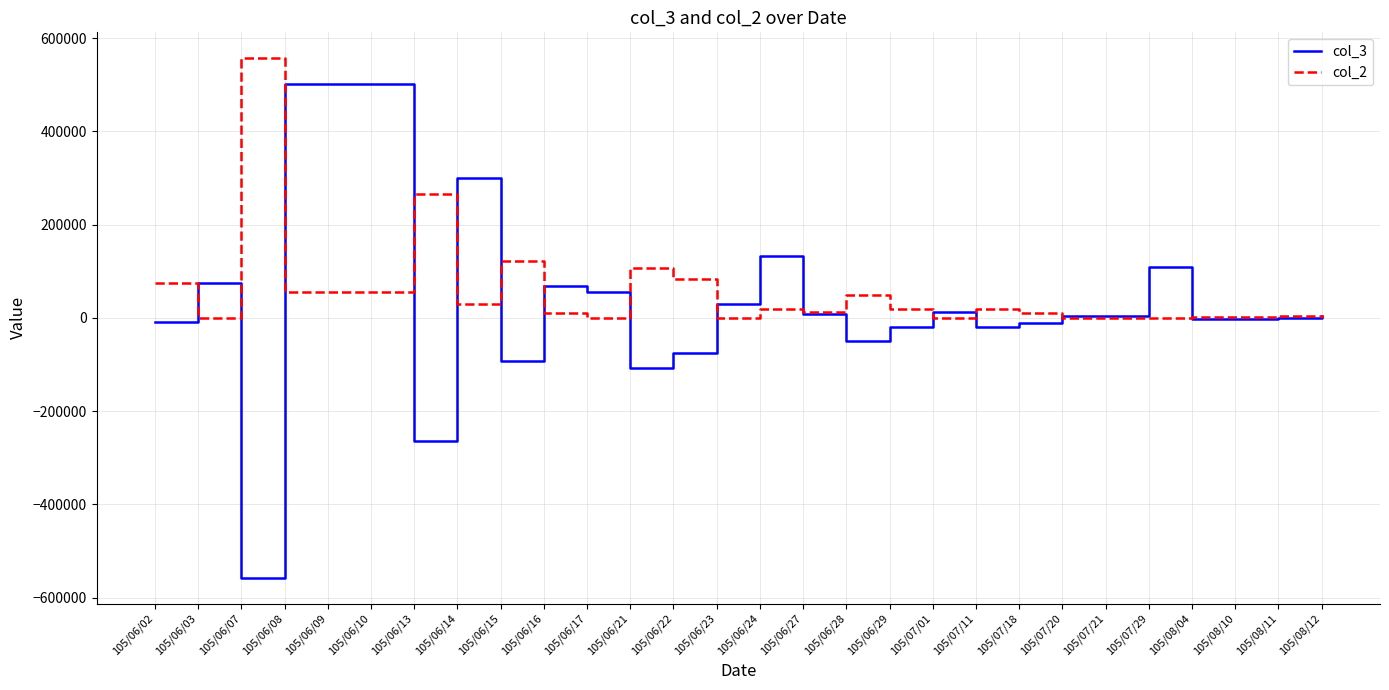

What is the maximum value shown in the chart?

557000